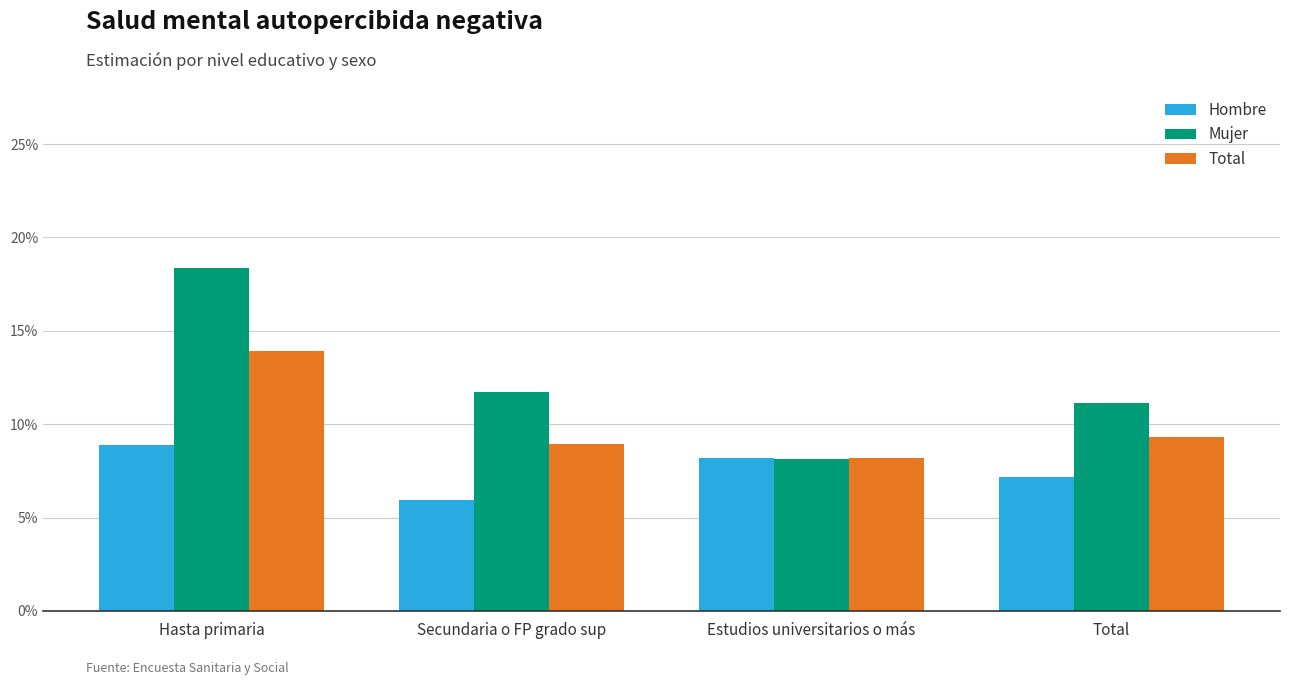

Are the bars horizontal?

No